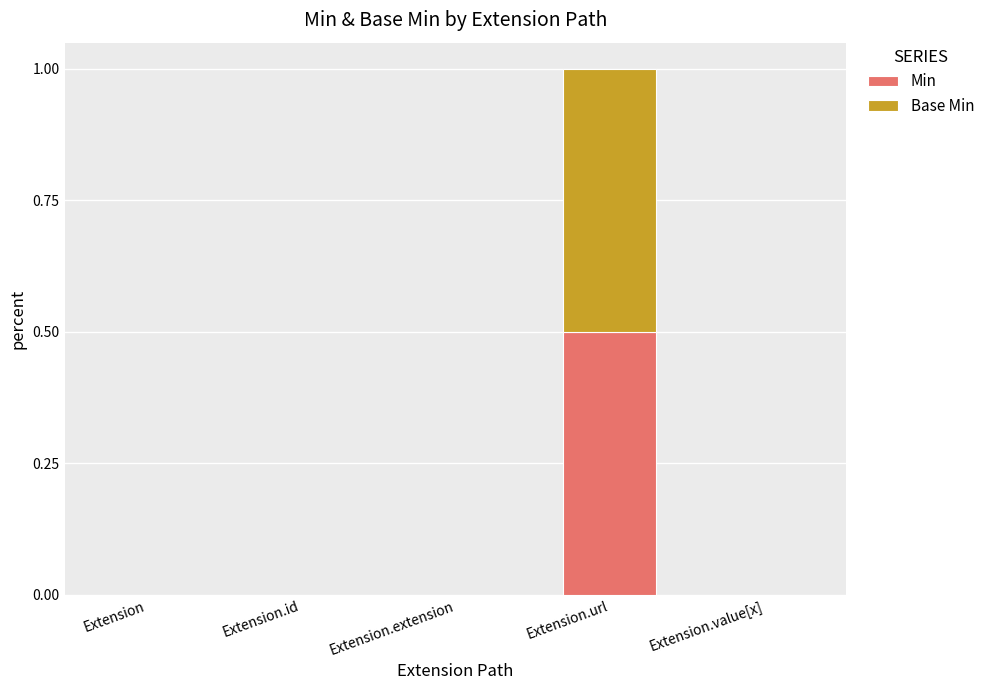

What is the highest value of the Min series?

0.5